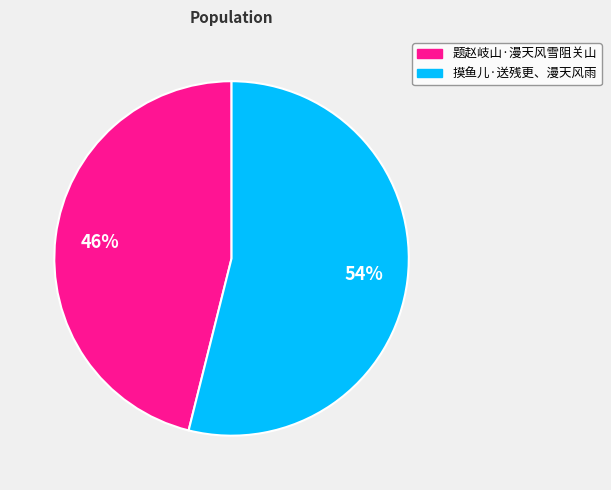

Which slice is the smallest?

题赵岐山·漫天风雪阻关山